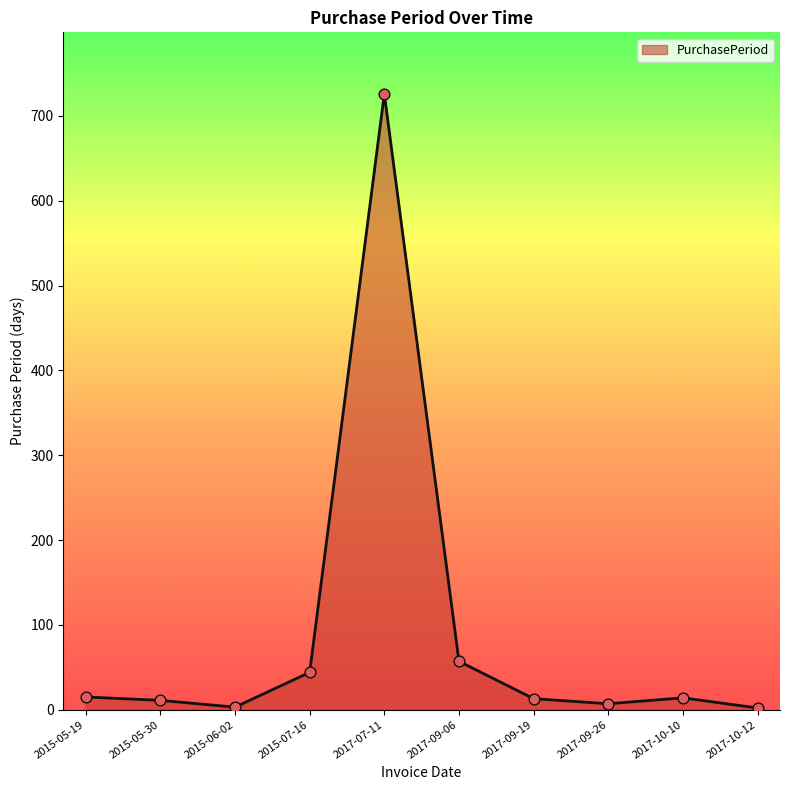

What is the change in value from 2015-05-19 to 2017-09-26?

-8